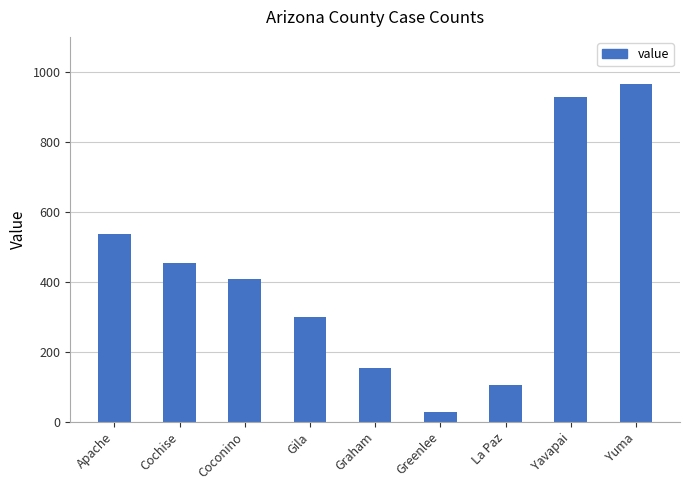

The chart shows a value of 492 at Gila. True or false?

False